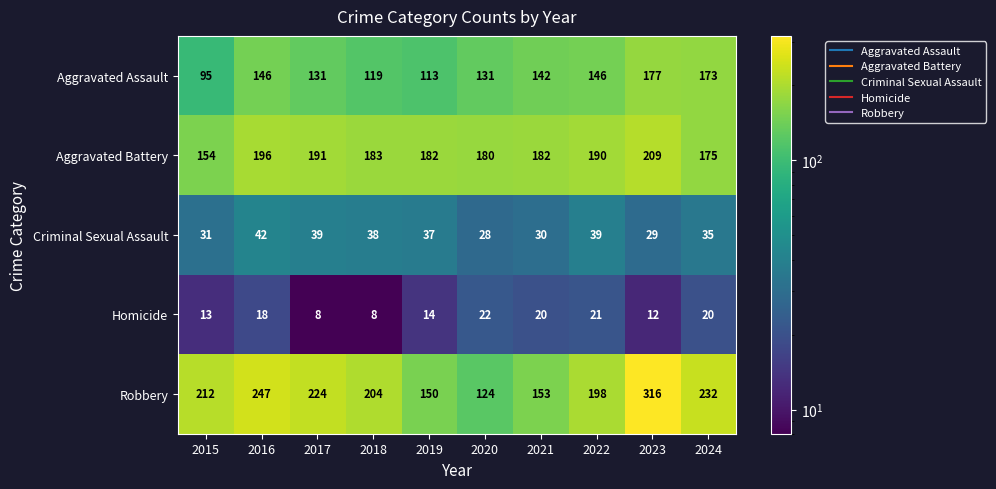

What is the total value across all series at 2021?

527